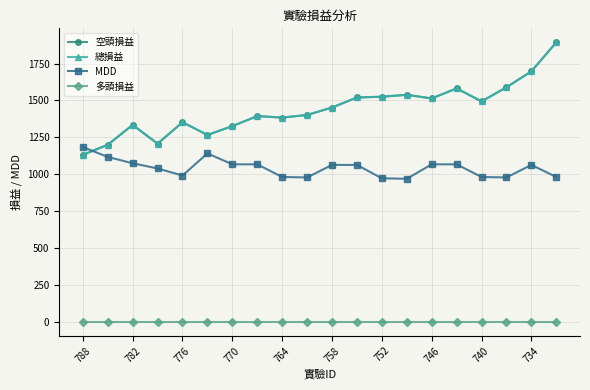

Is this an area chart (filled region under the line)?

No